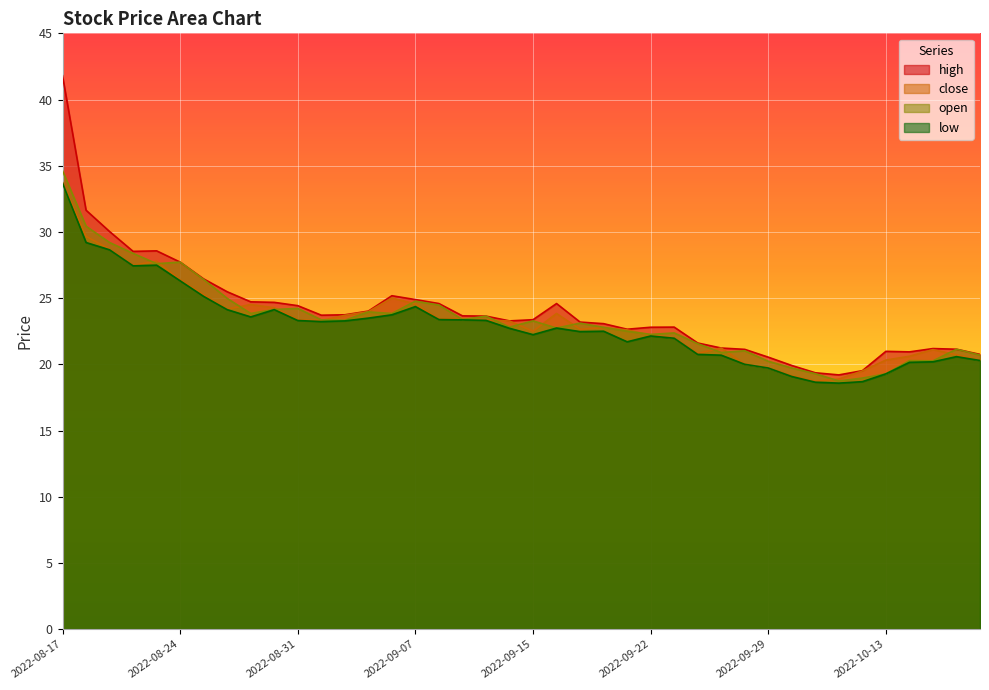

Reading left to right, what are all the values shown in this chart?

close: 2022-08-17=33.8	2022-08-18=29.7	2022-08-19=28.7	2022-08-22=27.5	2022-08-23=27.8	2022-08-24=26.4	2022-08-25=25.2	2022-08-26=24.2	2022-08-29=24.5	2022-08-30=24.3	2022-08-31=23.4	2022-09-01=23.3	2022-09-02=23.7	2022-09-05=24.0	2022-09-06=25.0	2022-09-07=24.6	2022-09-08=23.4	2022-09-09=23.5	2022-09-13=23.4	2022-09-14=23.3	2022-09-15=22.5	2022-09-16=23.8	2022-09-19=22.6	2022-09-20=22.8	2022-09-21=22.6	2022-09-22=22.2	2022-09-23=22.0	2022-09-26=20.8	2022-09-27=21.2	2022-09-28=20.0	2022-09-29=19.7	2022-09-30=19.1	2022-10-10=18.7	2022-10-11=18.9	2022-10-12=19.5	2022-10-13=20.3	2022-10-14=20.6	2022-10-17=21.1	2022-10-18=20.7	2022-10-19=20.3
open: 2022-08-17=34.6	2022-08-18=30.4	2022-08-19=29.2	2022-08-22=28.4	2022-08-23=27.6	2022-08-24=27.7	2022-08-25=26.4	2022-08-26=25.0	2022-08-29=23.8	2022-08-30=24.1	2022-08-31=24.2	2022-09-01=23.4	2022-09-02=23.3	2022-09-05=24.0	2022-09-06=23.8	2022-09-07=24.8	2022-09-08=24.5	2022-09-09=23.4	2022-09-13=23.6	2022-09-14=22.8	2022-09-15=23.3	2022-09-16=22.7	2022-09-19=23.1	2022-09-20=22.8	2022-09-21=22.5	2022-09-22=22.3	2022-09-23=22.4	2022-09-26=21.6	2022-09-27=20.9	2022-09-28=21.0	2022-09-29=20.2	2022-09-30=19.7	2022-10-10=19.3	2022-10-11=18.7	2022-10-12=19.0	2022-10-13=19.3	2022-10-14=20.3	2022-10-17=20.3	2022-10-18=21.1	2022-10-19=20.7
high: 2022-08-17=41.8	2022-08-18=31.6	2022-08-19=30.0	2022-08-22=28.5	2022-08-23=28.6	2022-08-24=27.7	2022-08-25=26.4	2022-08-26=25.5	2022-08-29=24.7	2022-08-30=24.7	2022-08-31=24.4	2022-09-01=23.7	2022-09-02=23.7	2022-09-05=24.0	2022-09-06=25.2	2022-09-07=24.9	2022-09-08=24.6	2022-09-09=23.7	2022-09-13=23.6	2022-09-14=23.3	2022-09-15=23.4	2022-09-16=24.6	2022-09-19=23.2	2022-09-20=23.1	2022-09-21=22.6	2022-09-22=22.8	2022-09-23=22.8	2022-09-26=21.6	2022-09-27=21.2	2022-09-28=21.1	2022-09-29=20.5	2022-09-30=19.9	2022-10-10=19.4	2022-10-11=19.2	2022-10-12=19.5	2022-10-13=21.0	2022-10-14=20.9	2022-10-17=21.2	2022-10-18=21.1	2022-10-19=20.8
low: 2022-08-17=33.7	2022-08-18=29.2	2022-08-19=28.6	2022-08-22=27.4	2022-08-23=27.5	2022-08-24=26.3	2022-08-25=25.1	2022-08-26=24.1	2022-08-29=23.6	2022-08-30=24.1	2022-08-31=23.3	2022-09-01=23.2	2022-09-02=23.3	2022-09-05=23.5	2022-09-06=23.7	2022-09-07=24.4	2022-09-08=23.4	2022-09-09=23.4	2022-09-13=23.3	2022-09-14=22.7	2022-09-15=22.2	2022-09-16=22.7	2022-09-19=22.5	2022-09-20=22.5	2022-09-21=21.7	2022-09-22=22.1	2022-09-23=22.0	2022-09-26=20.8	2022-09-27=20.7	2022-09-28=20.0	2022-09-29=19.7	2022-09-30=19.1	2022-10-10=18.6	2022-10-11=18.6	2022-10-12=18.7	2022-10-13=19.3	2022-10-14=20.1	2022-10-17=20.2	2022-10-18=20.6	2022-10-19=20.3